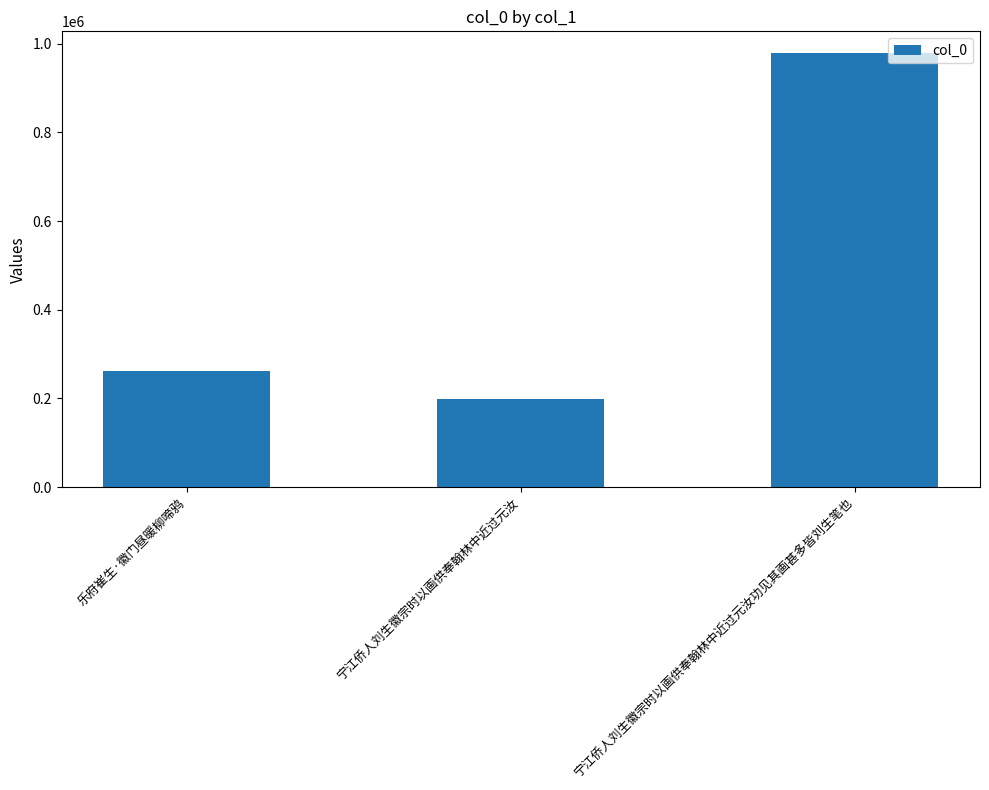

What is the ratio of the value at 宁江侨人刘生徽宗时以画供奉翰林中近过元汝功见其画甚多皆刘生笔也 to the value at 宁江侨人刘生徽宗时以画供奉翰林中近过元汝?

4.9